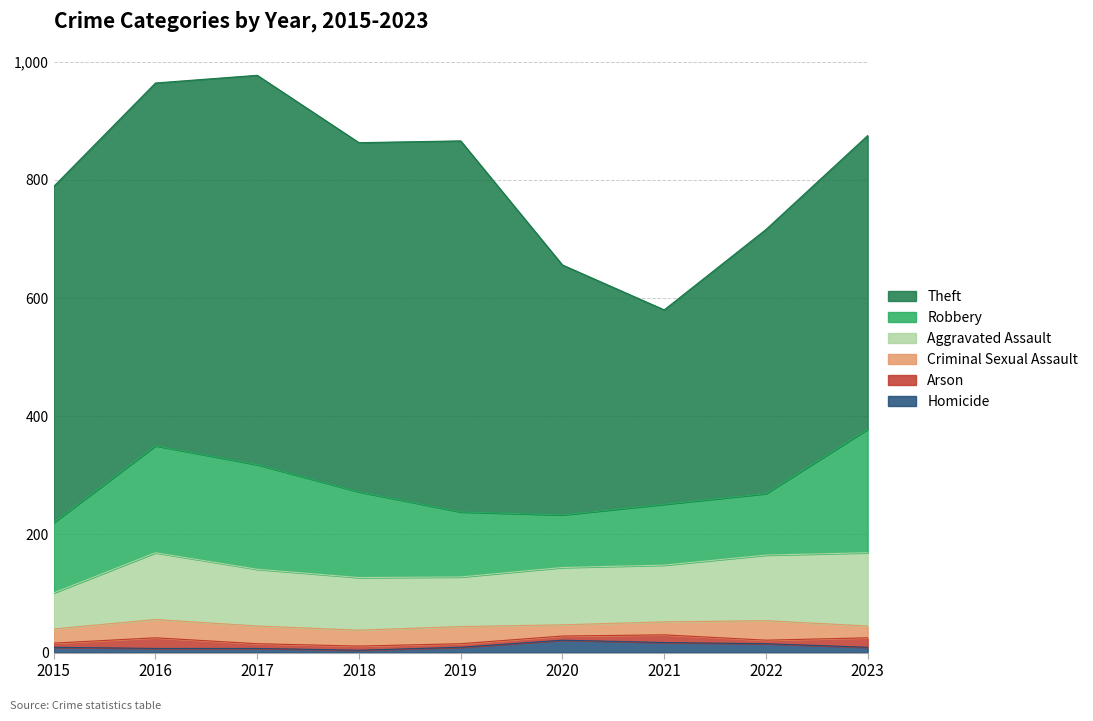

Reading left to right, transcribe all the data shown in this chart.

Homicide: 2015=9	2016=7	2017=7	2018=4	2019=9	2020=21	2021=17	2022=15	2023=9
Arson: 2015=7	2016=18	2017=8	2018=7	2019=6	2020=7	2021=13	2022=6	2023=16
Criminal Sexual Assault: 2015=24	2016=31	2017=30	2018=27	2019=29	2020=19	2021=22	2022=33	2023=20
Aggravated Assault: 2015=61	2016=113	2017=96	2018=89	2019=84	2020=97	2021=96	2022=111	2023=124
Robbery: 2015=119	2016=181	2017=177	2018=145	2019=110	2020=89	2021=103	2022=104	2023=209
Theft: 2015=569	2016=614	2017=659	2018=591	2019=628	2020=423	2021=329	2022=447	2023=497